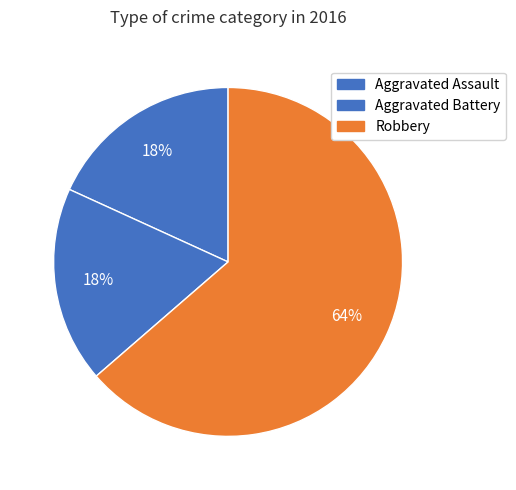

Is it true that Aggravated Battery is 29% of the pie?

False